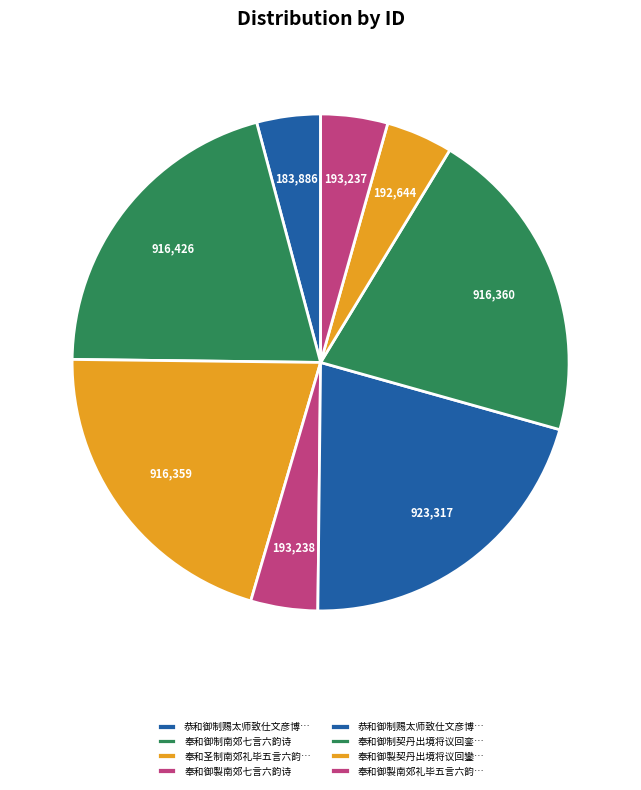

Rank the categories by value from highest to lowest.

恭和御制赐太师致仕文彦博五言六韵诗一首, 奉和御制南郊七言六韵诗, 奉和御制契丹出境将议回銮五言六韵诗, 奉和圣制南郊礼毕五言六韵诗, 奉和御製南郊七言六韵诗, 奉和御製南郊礼毕五言六韵诗, 奉和御製契丹出境将议回鑾五言六韵诗, 恭和御制赐太师致仕文彦博五言六韵诗